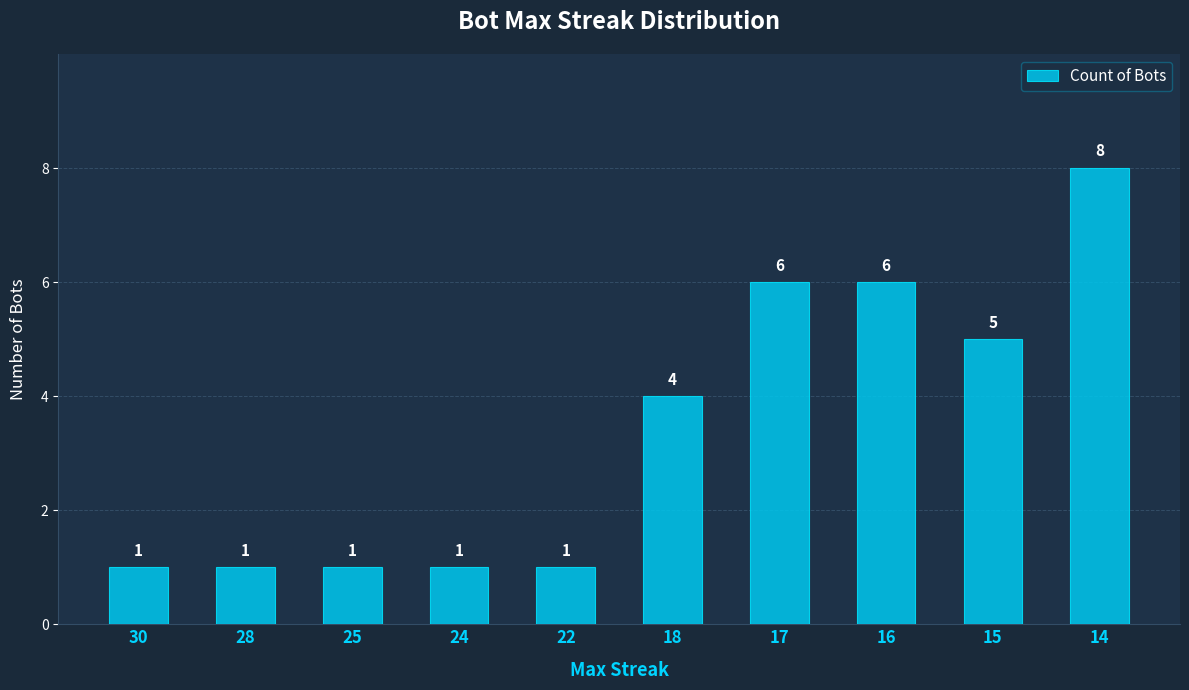

What is the difference between the maximum and minimum values?

7